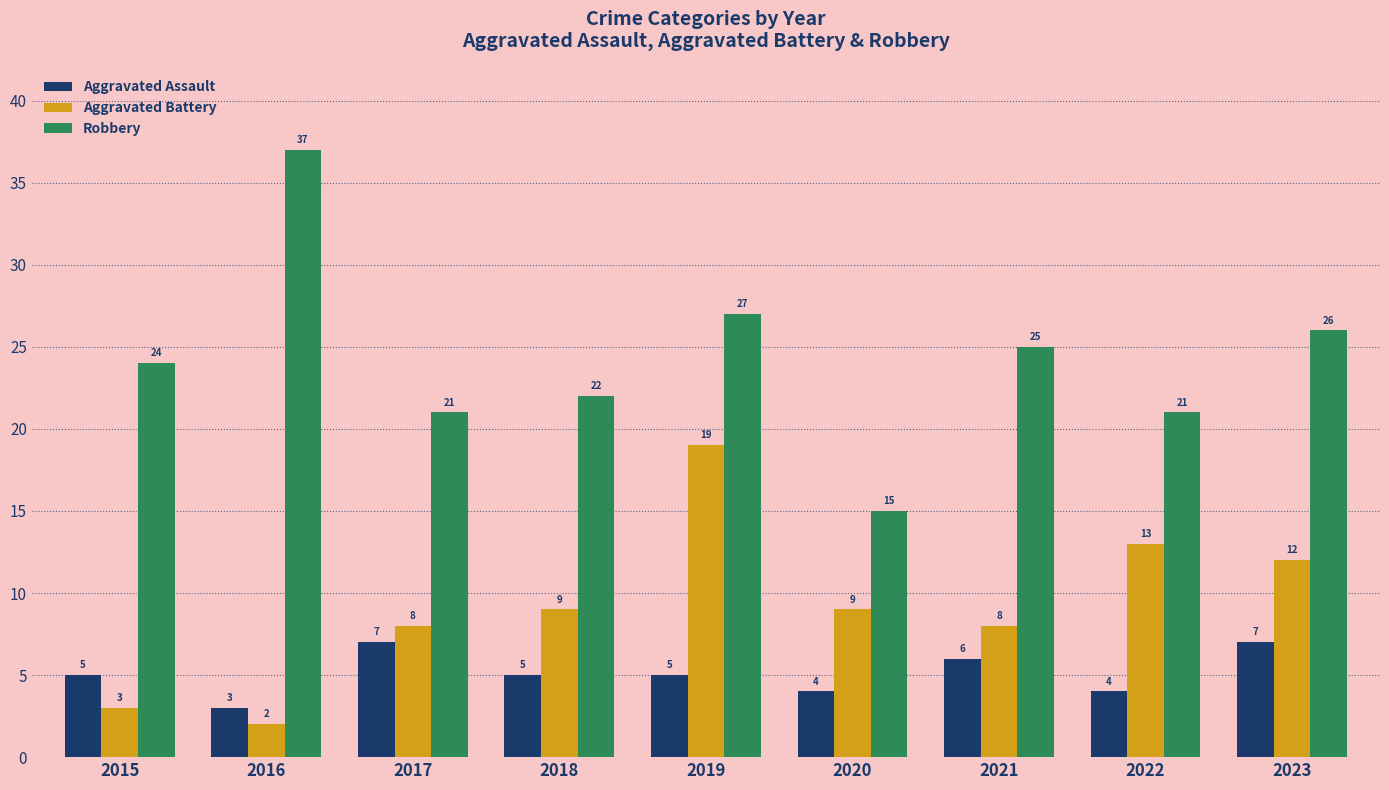

Count the number of data series in this chart.

3